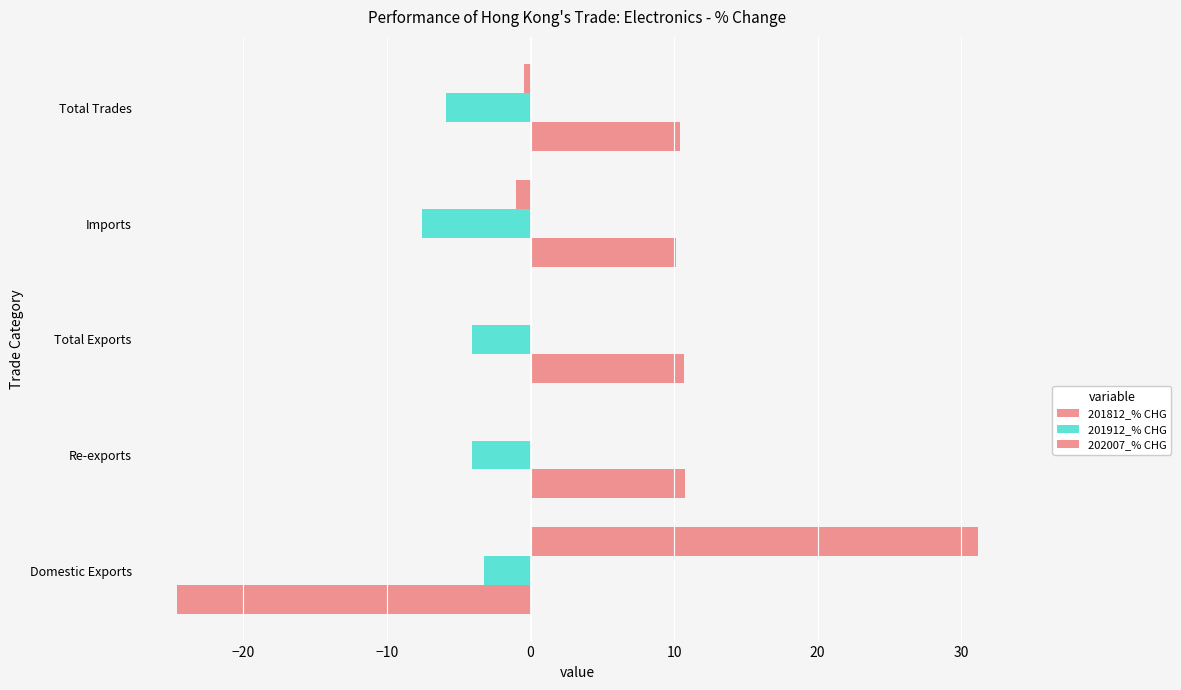

Rank the series by their average value, from lowest to highest.

201912_% CHG, 201812_% CHG, 202007_% CHG